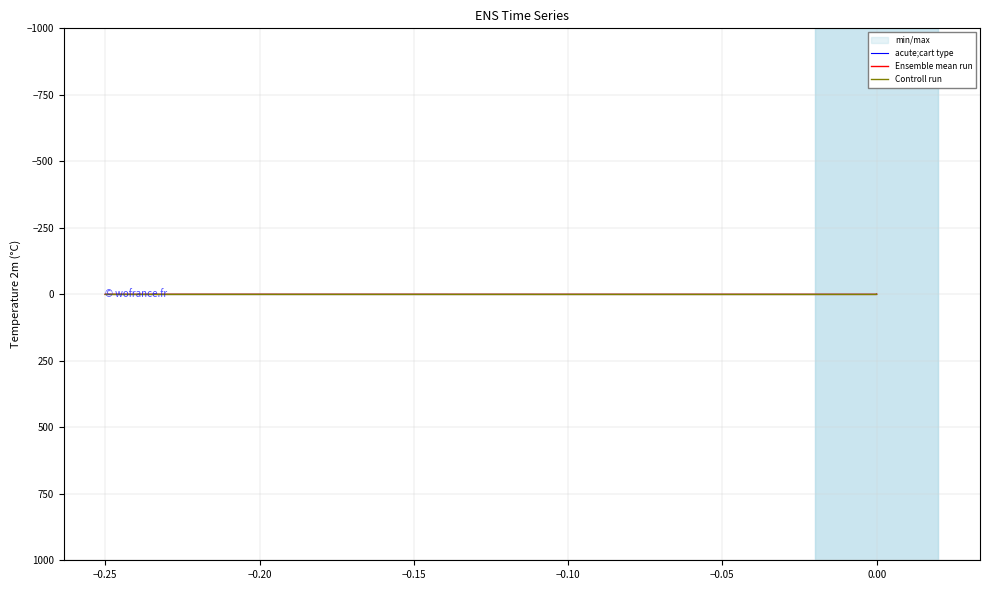

Between −0.25 and −0.20, which series saw the biggest shift?

acute;cart type